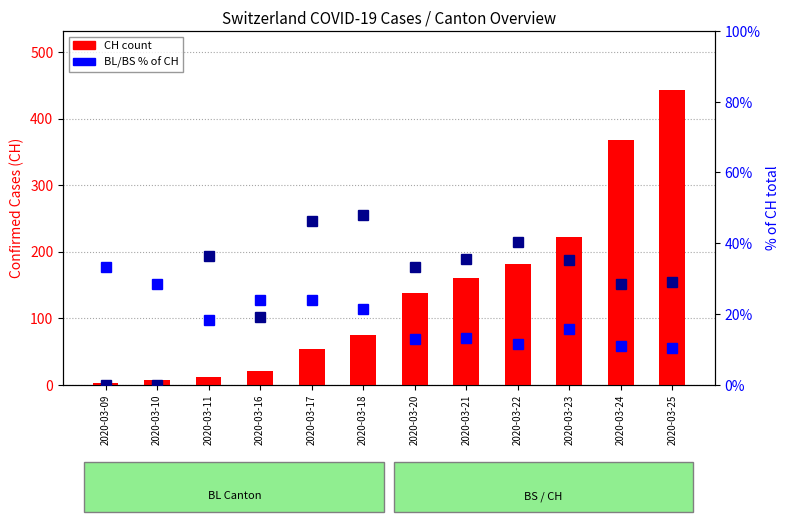

Is it true that BS % of CH equals 28.5 at 2020-03-24?

True